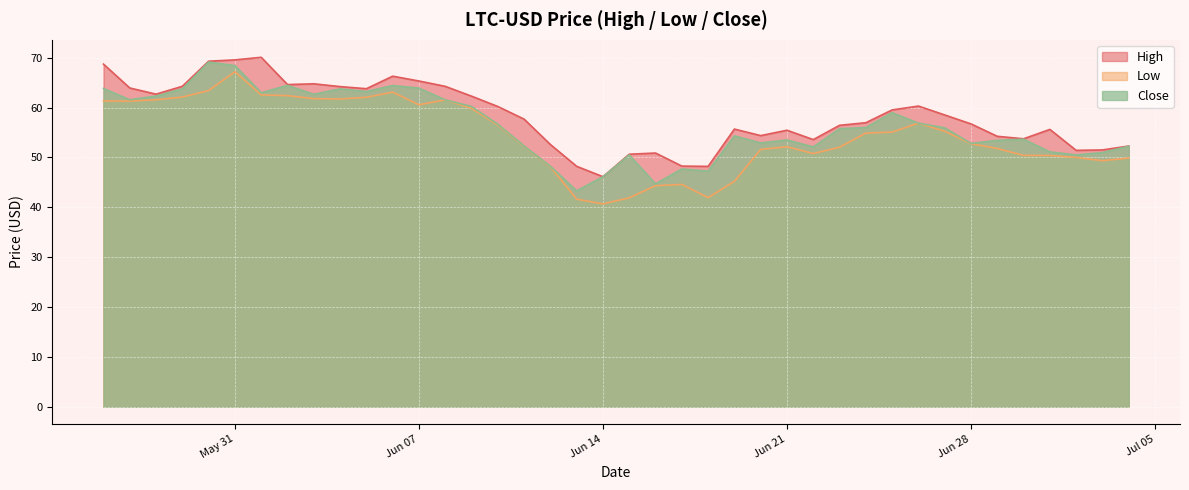

True or false: Close and Low cross at least once.

False